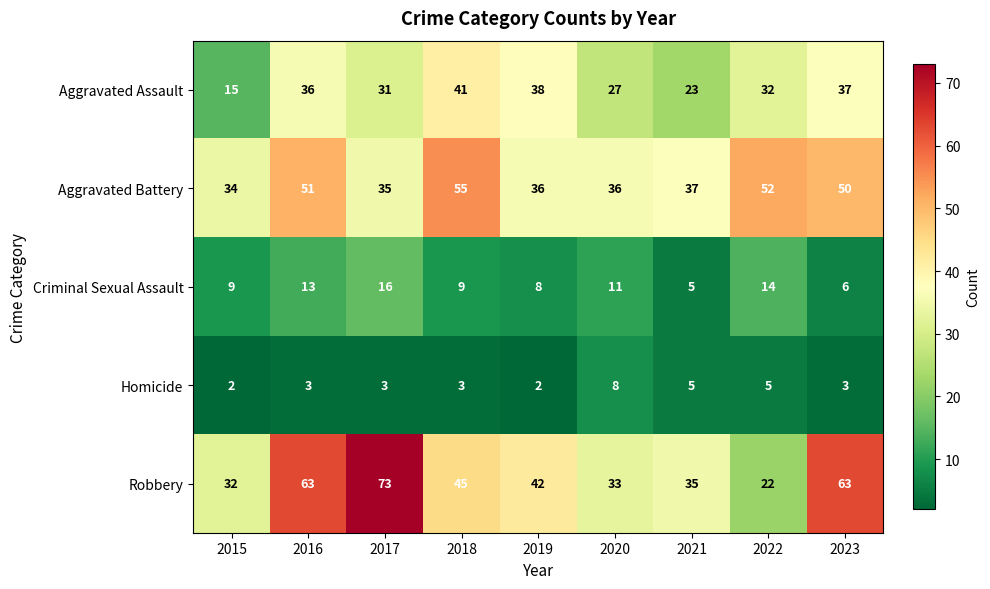

What is the difference between the highest and lowest values at 2016?

60